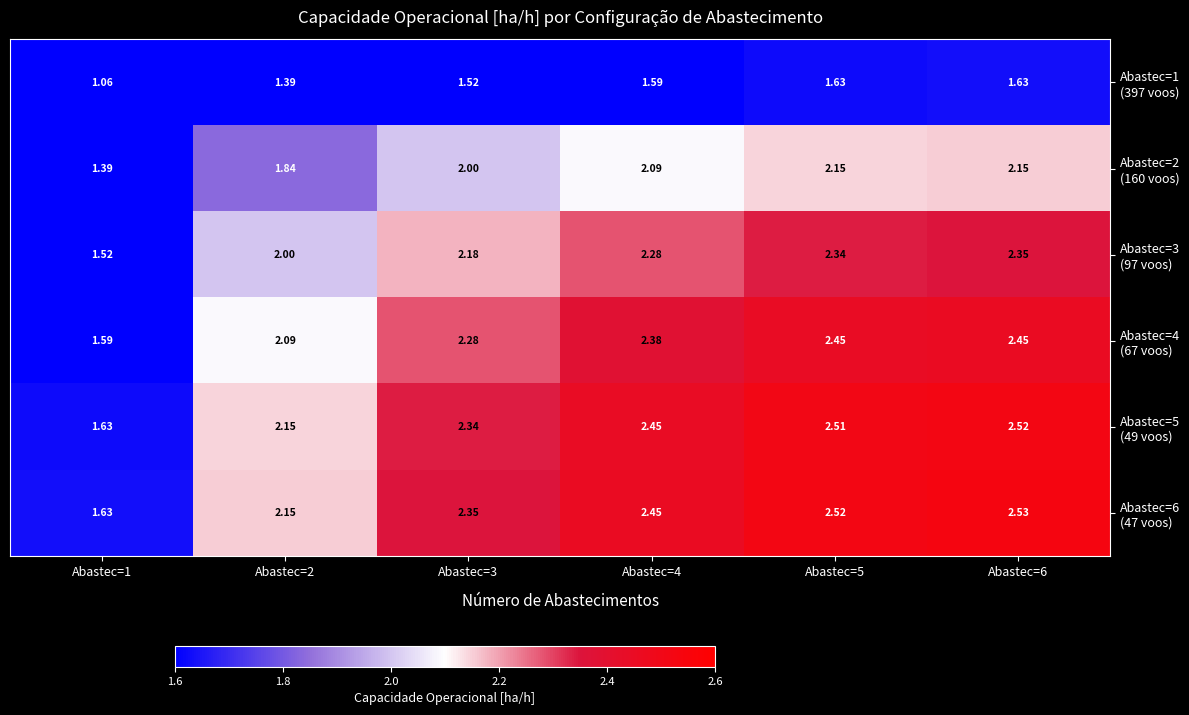

How many categories are shown in the chart?

6